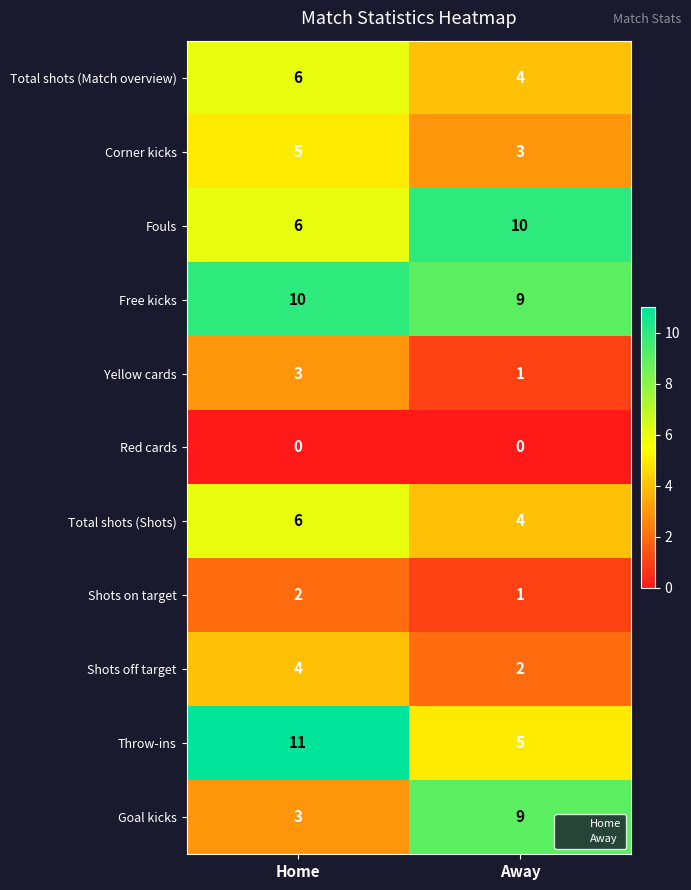

Which category has the highest value across all series?

Home